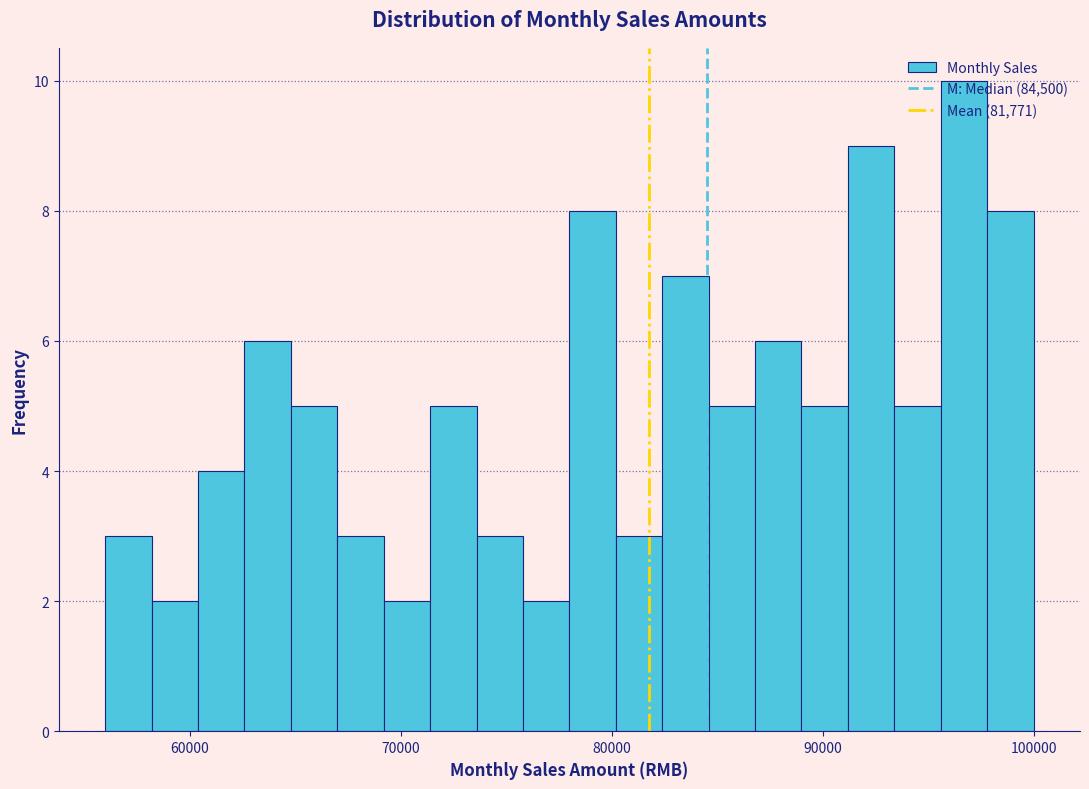

Read against the x-axis, roughly where is the centre of the tallest bar?

97000